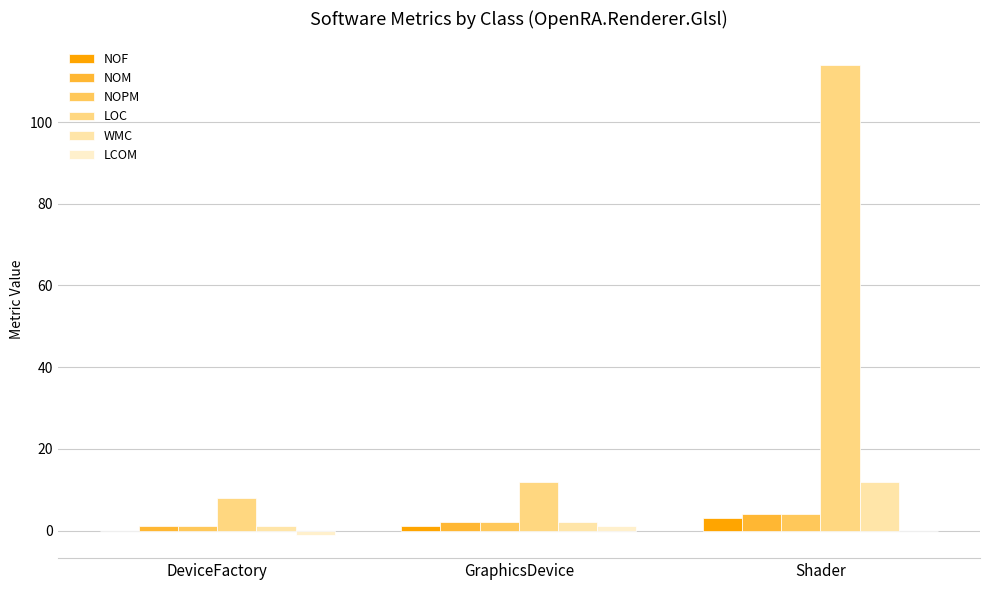

Are the bars grouped side by side (vs. stacked)?

Yes